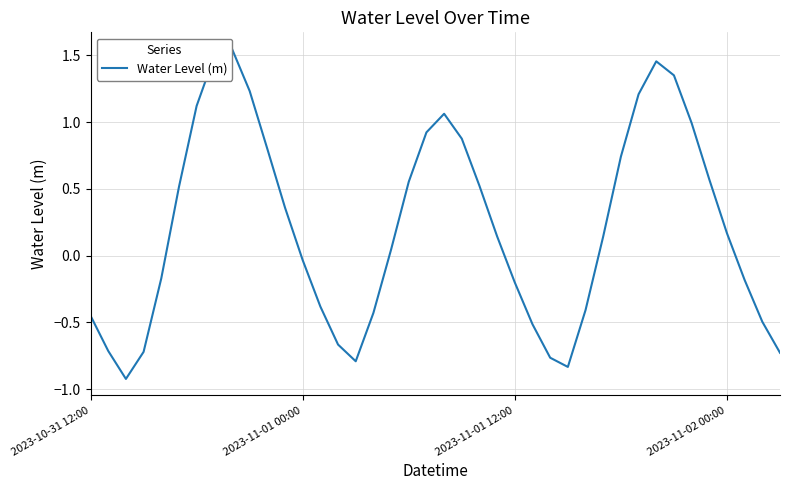

True or false: there are more than 2 points higher than both neighbors.

True